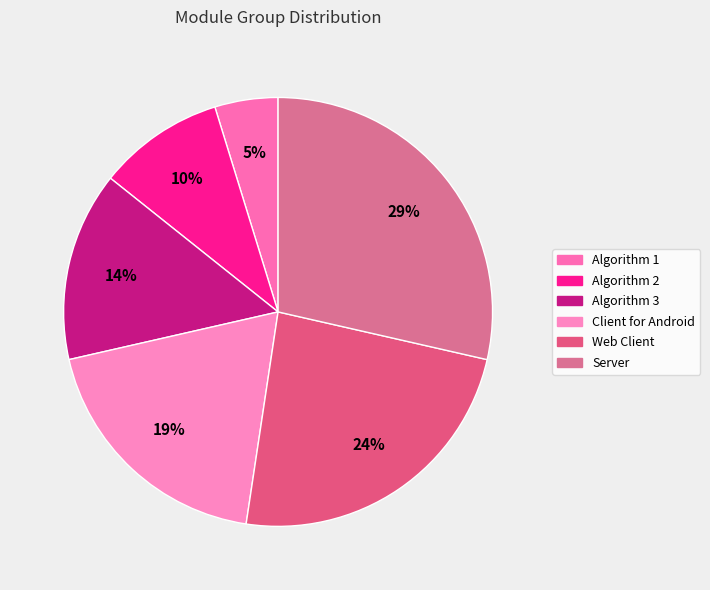

Count the number of slices in the pie.

6